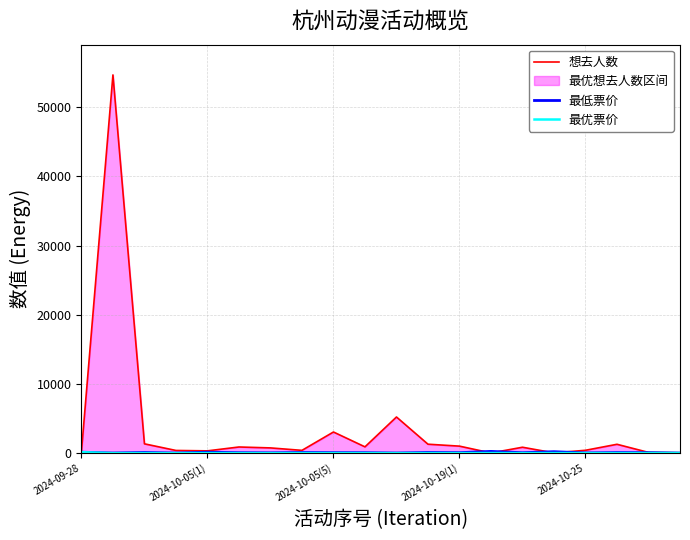

How many categories are shown in the chart?

20